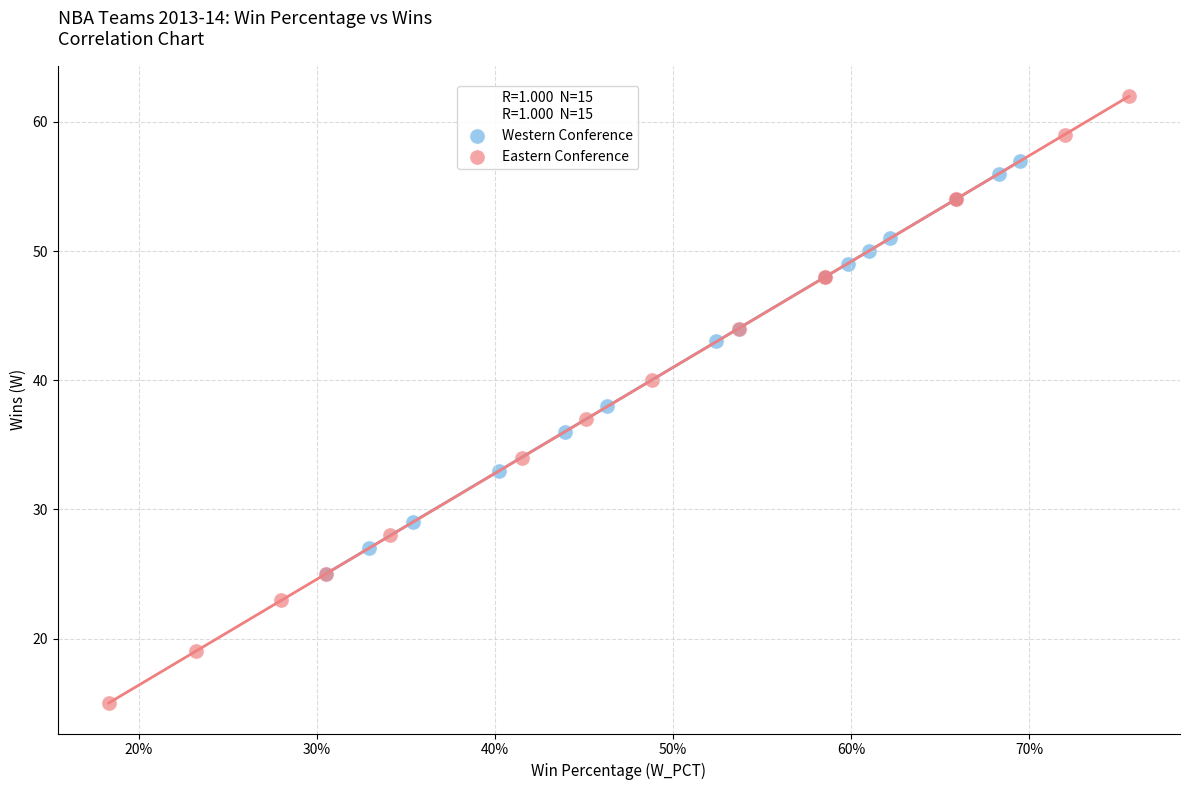

Which series contains the highest Y value?

Eastern Conference